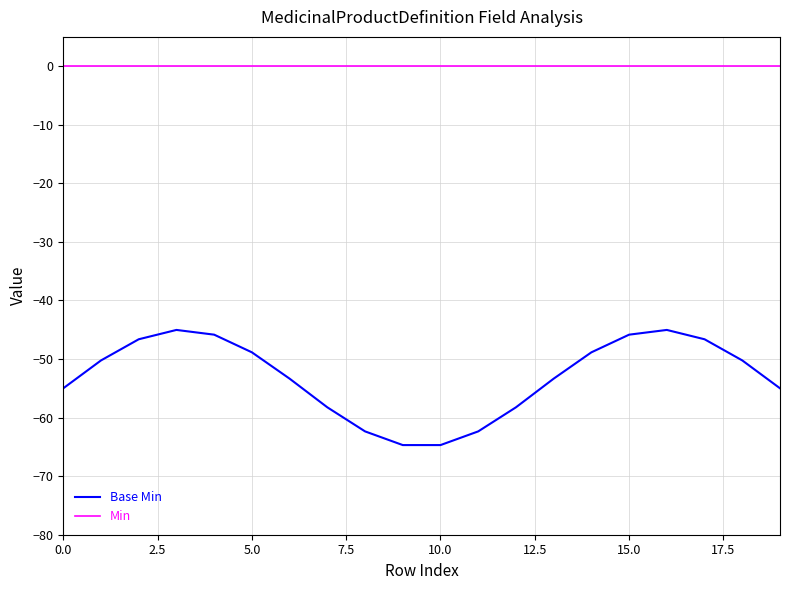

What is the minimum value shown in the chart?

-64.7